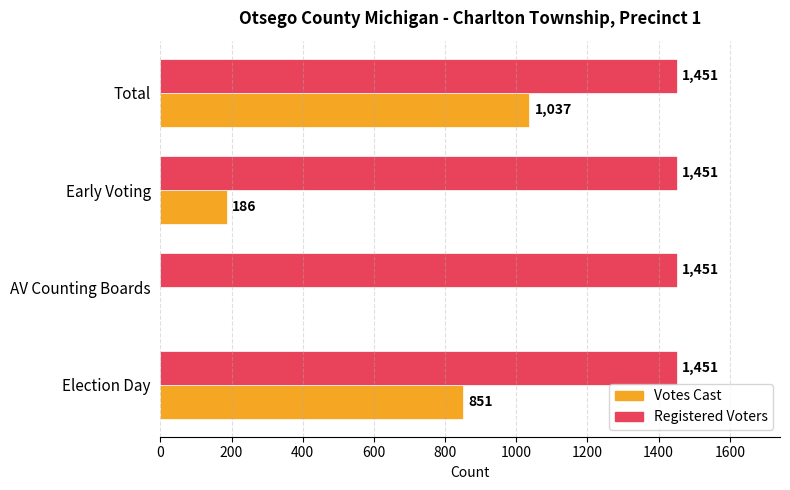

The value of Votes Cast at Total is 1632. True or false?

False